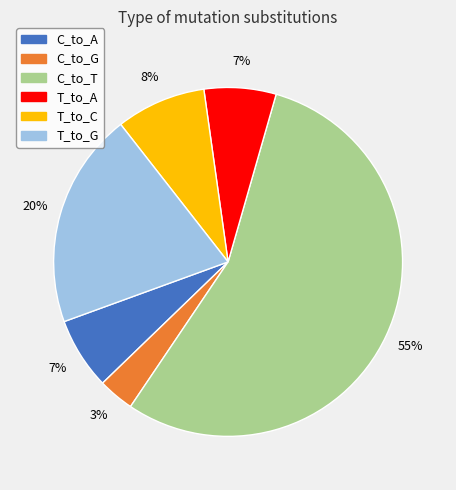

Is it true that C_to_G is 3% of the pie?

True